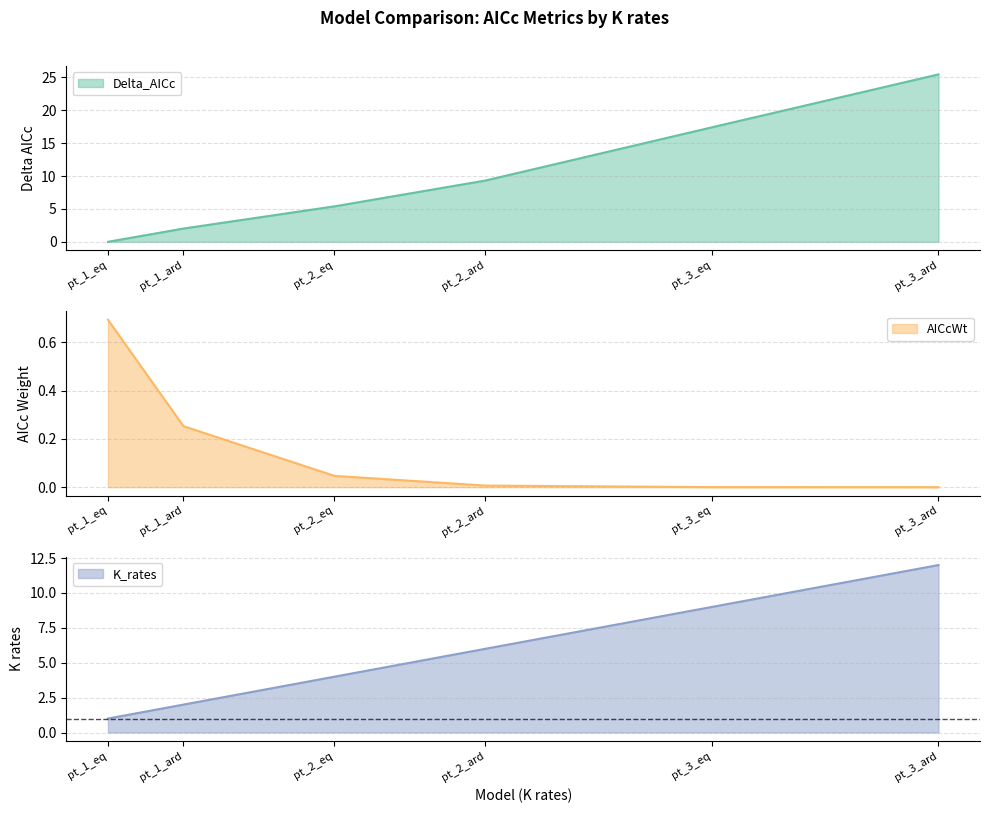

What value does the K_rates series have at pt_1_ard?

2